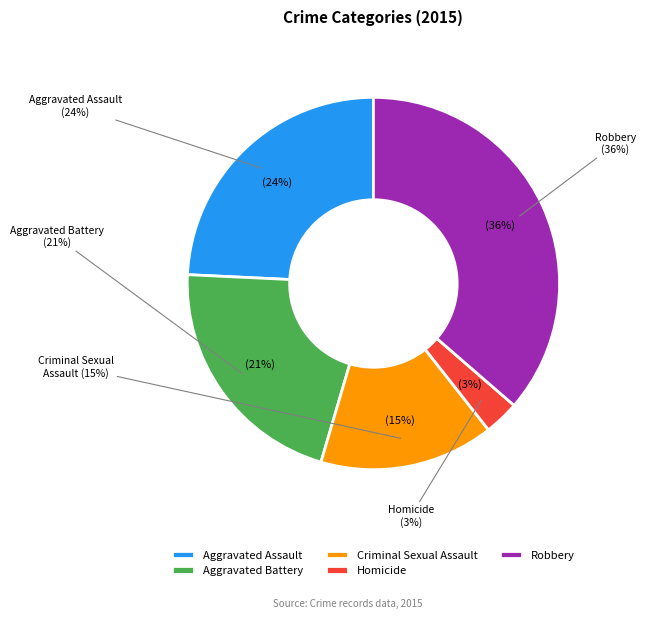

Count the number of slices in the pie.

5